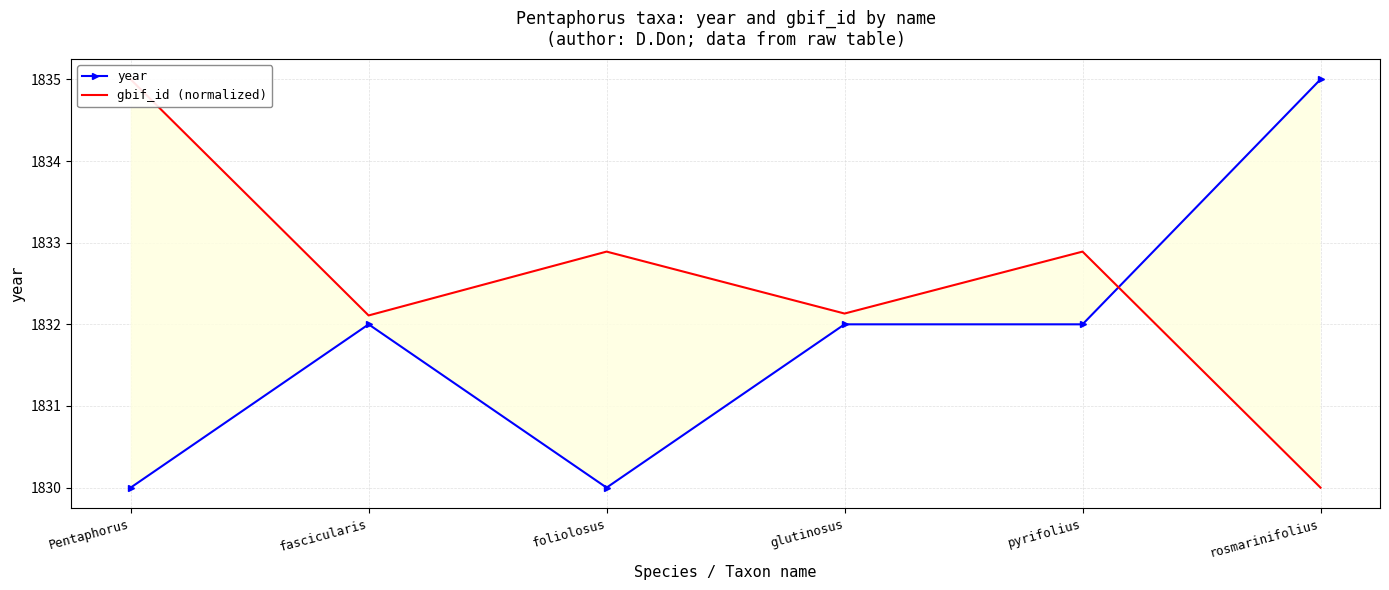

At how many categories does at least one series exceed 1833?

2